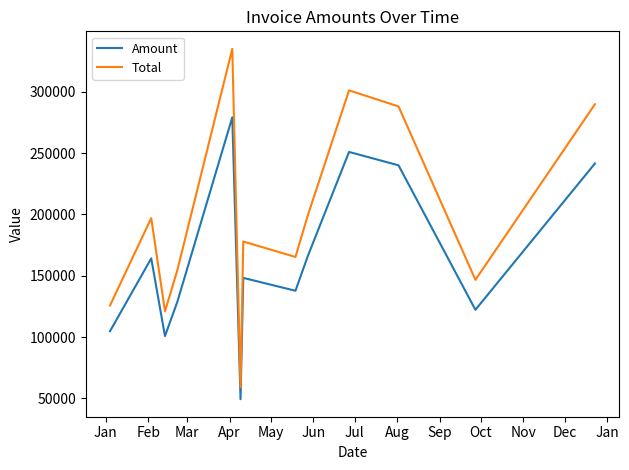

Rank the series by their maximum value, from lowest to highest.

Amount, Total